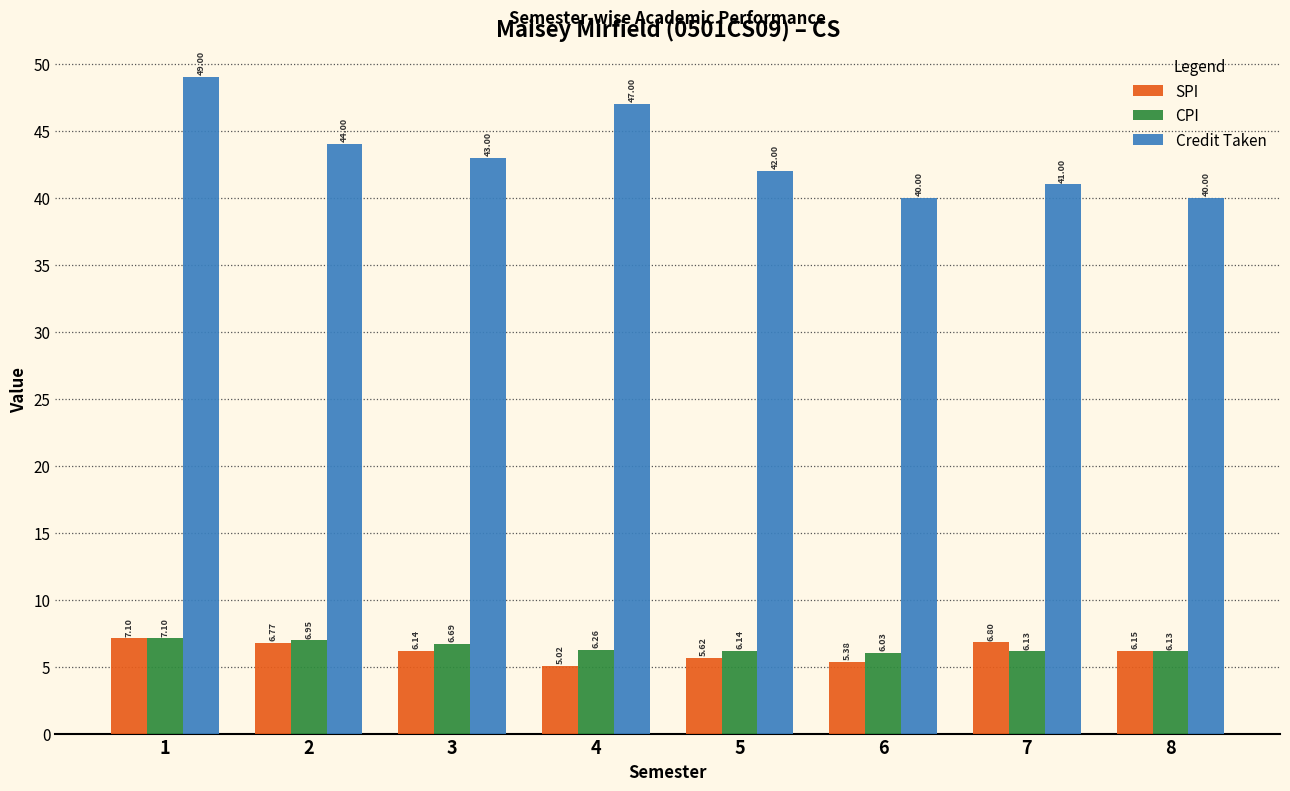

What is the sum of the SPI values at 2 and 1?

13.9